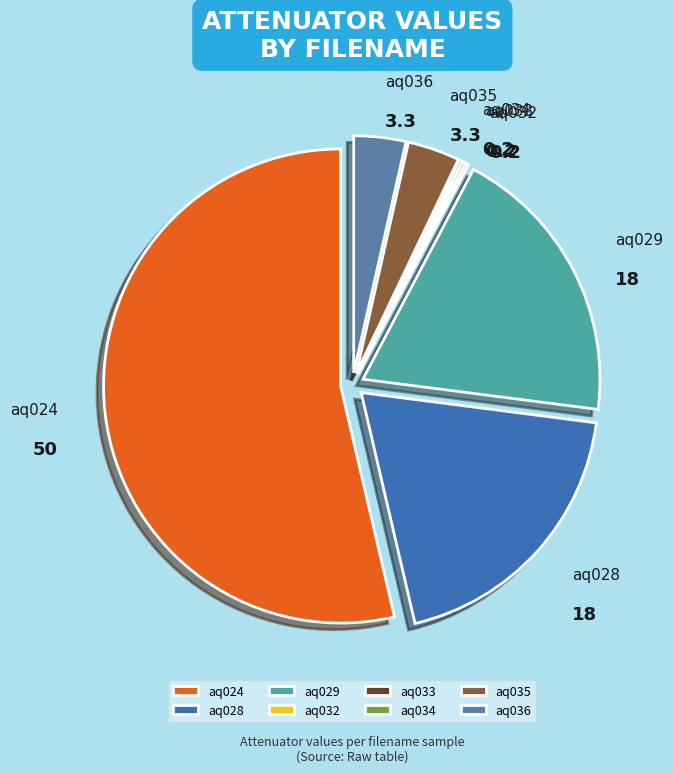

True or false: aq028 accounts for 9% of the total.

False